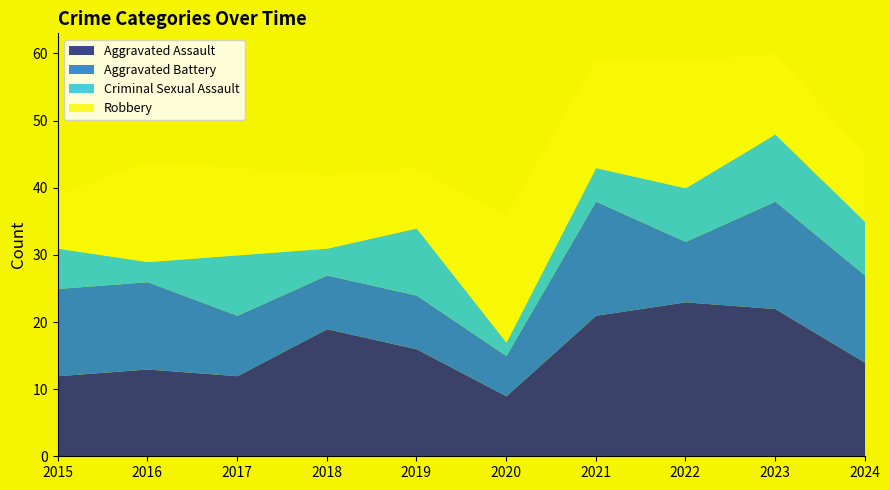

What is the highest value of the Criminal Sexual Assault series?

10